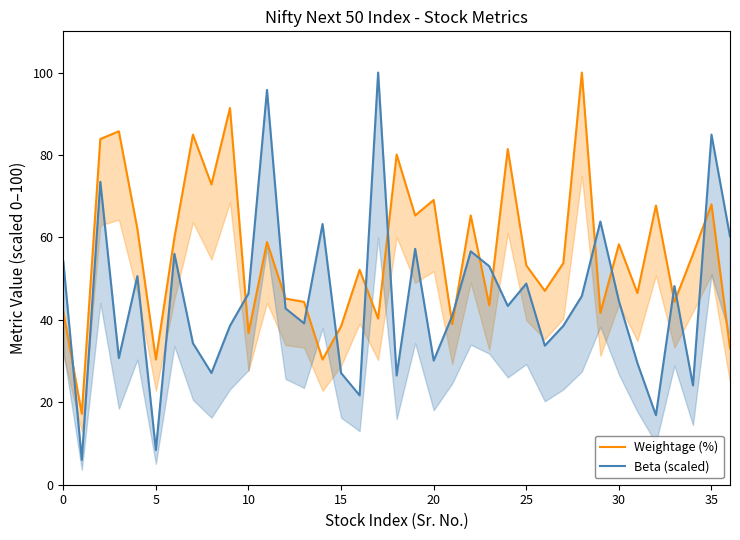

What is the label of the 18th point from the right?

19